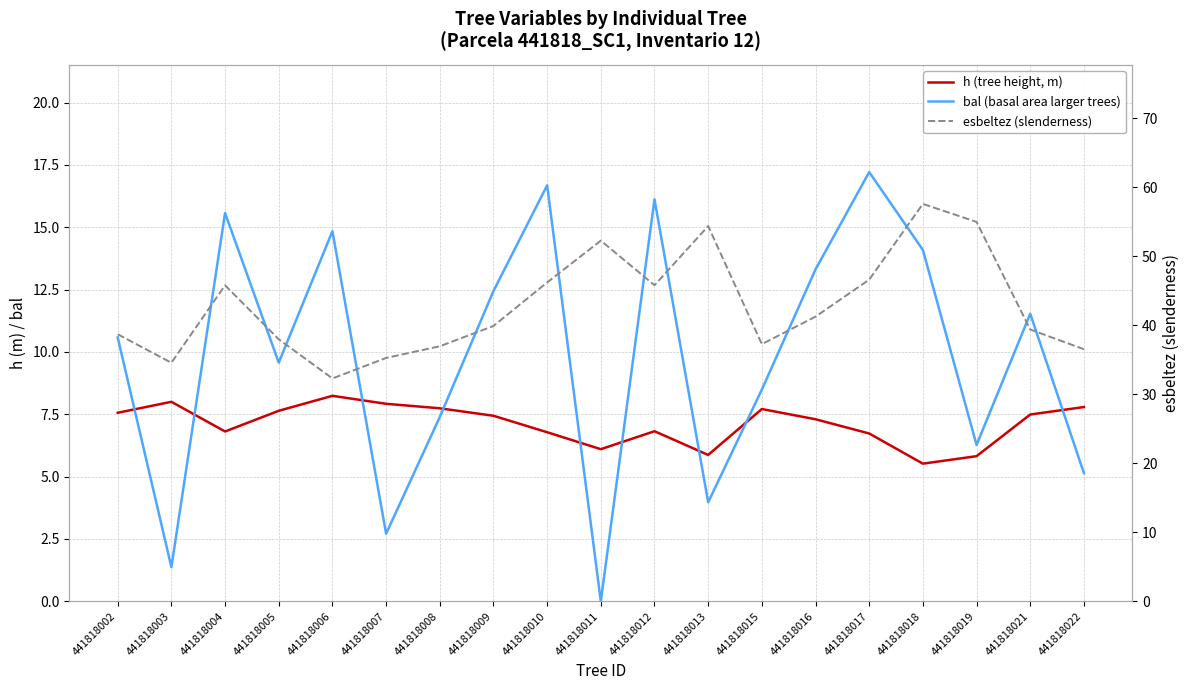

What is the total value across all series at 441818012?

68.7